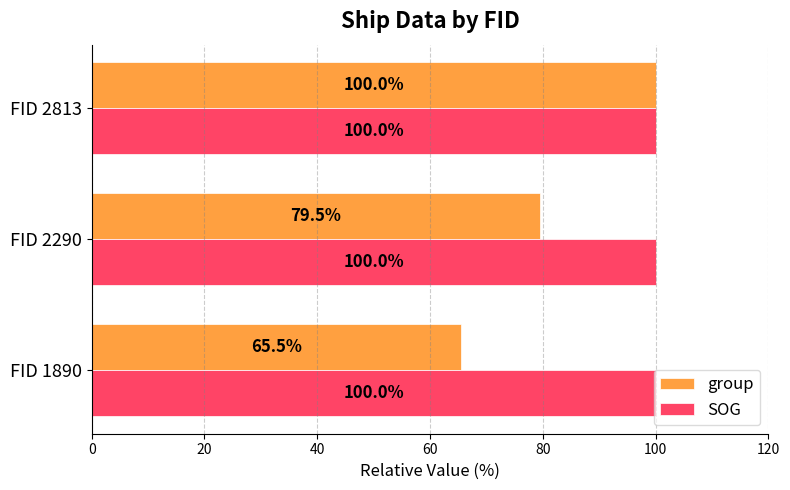

Rank the series by their average value, from highest to lowest.

SOG, group